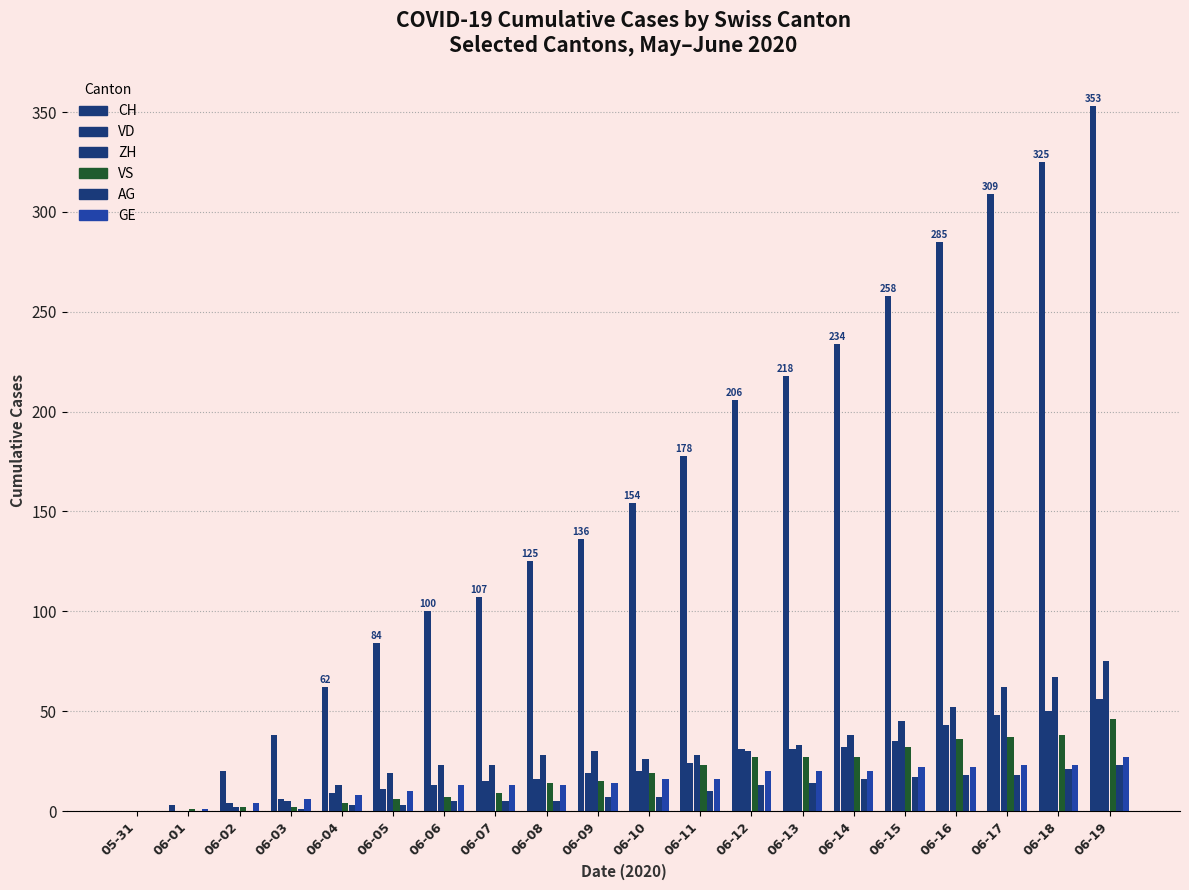

Reading left to right, transcribe all the data shown in this chart.

CH: 05-31=0	06-01=3	06-02=20	06-03=38	06-04=62	06-05=84	06-06=100	06-07=107	06-08=125	06-09=136	06-10=154	06-11=178	06-12=206	06-13=218	06-14=234	06-15=258	06-16=285	06-17=309	06-18=325	06-19=353
VD: 05-31=0	06-01=0	06-02=4	06-03=6	06-04=9	06-05=11	06-06=13	06-07=15	06-08=16	06-09=19	06-10=20	06-11=24	06-12=31	06-13=31	06-14=32	06-15=35	06-16=43	06-17=48	06-18=50	06-19=56
ZH: 05-31=0	06-01=0	06-02=2	06-03=5	06-04=13	06-05=19	06-06=23	06-07=23	06-08=28	06-09=30	06-10=26	06-11=28	06-12=30	06-13=33	06-14=38	06-15=45	06-16=52	06-17=62	06-18=67	06-19=75
VS: 05-31=0	06-01=1	06-02=2	06-03=2	06-04=4	06-05=6	06-06=7	06-07=9	06-08=14	06-09=15	06-10=19	06-11=23	06-12=27	06-13=27	06-14=27	06-15=32	06-16=36	06-17=37	06-18=38	06-19=46
AG: 05-31=0	06-01=0	06-02=0	06-03=1	06-04=3	06-05=3	06-06=5	06-07=5	06-08=5	06-09=7	06-10=7	06-11=10	06-12=13	06-13=14	06-14=16	06-15=17	06-16=18	06-17=18	06-18=21	06-19=23
GE: 05-31=0	06-01=1	06-02=4	06-03=6	06-04=8	06-05=10	06-06=13	06-07=13	06-08=13	06-09=14	06-10=16	06-11=16	06-12=20	06-13=20	06-14=20	06-15=22	06-16=22	06-17=23	06-18=23	06-19=27